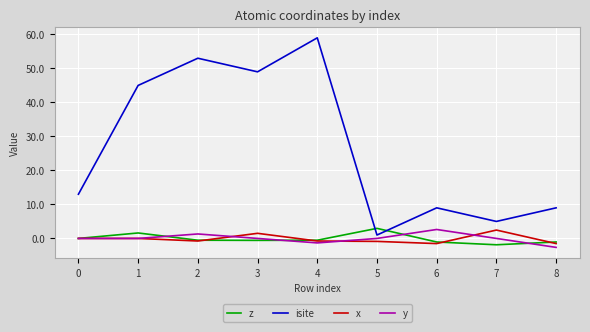

The x series shows -1.5 at 6. True or false?

True